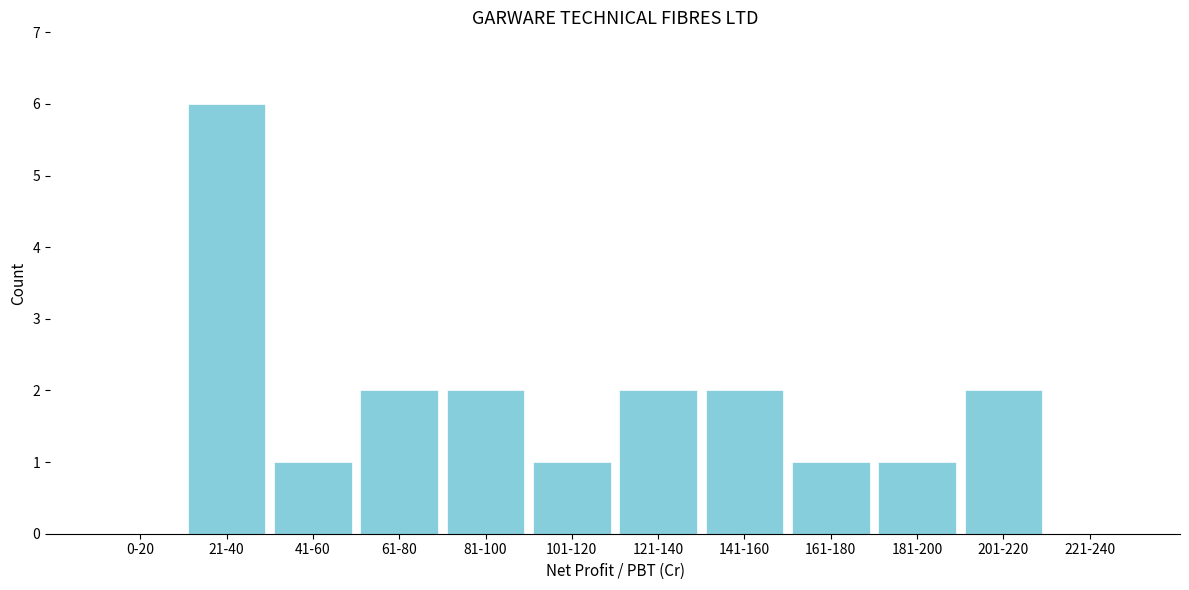

Reading left to right, what are all the values shown in this chart?

0-20=0	21-40=6	41-60=1	61-80=2	81-100=2	101-120=1	121-140=2	141-160=2	161-180=1	181-200=1	201-220=2	221-240=0